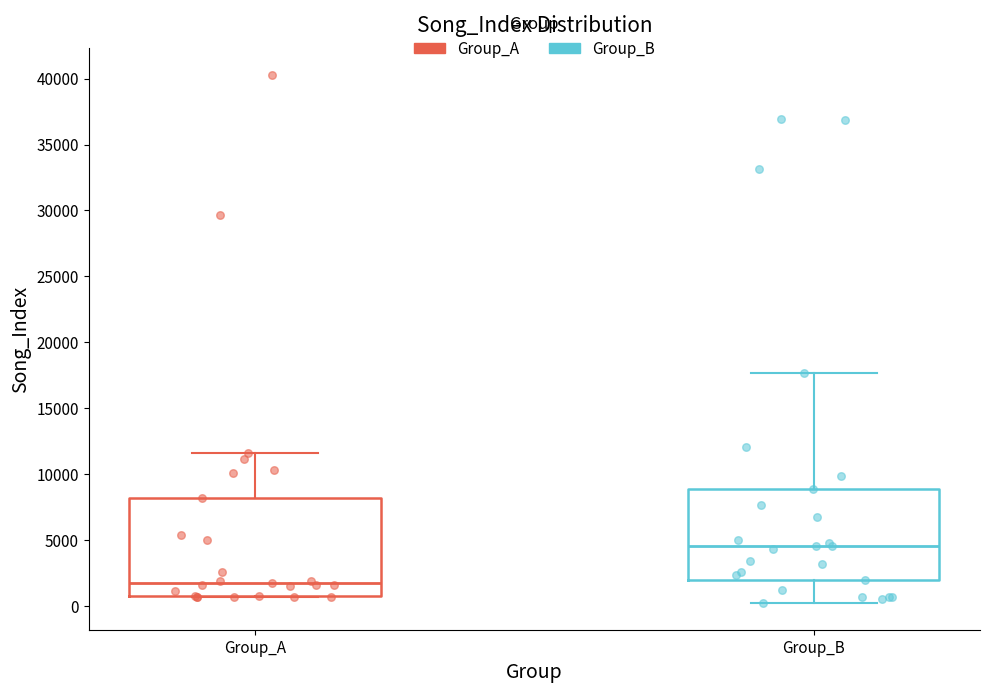

Where does the median line of the box for Group_B sit on the y-axis? The values are not printed on the chart, so give them approximately, as read against the axis.

4500